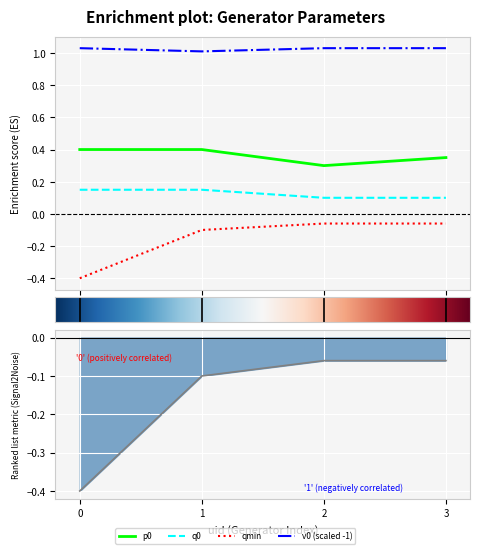

Does the chart display data point markers on the line(s)?

No